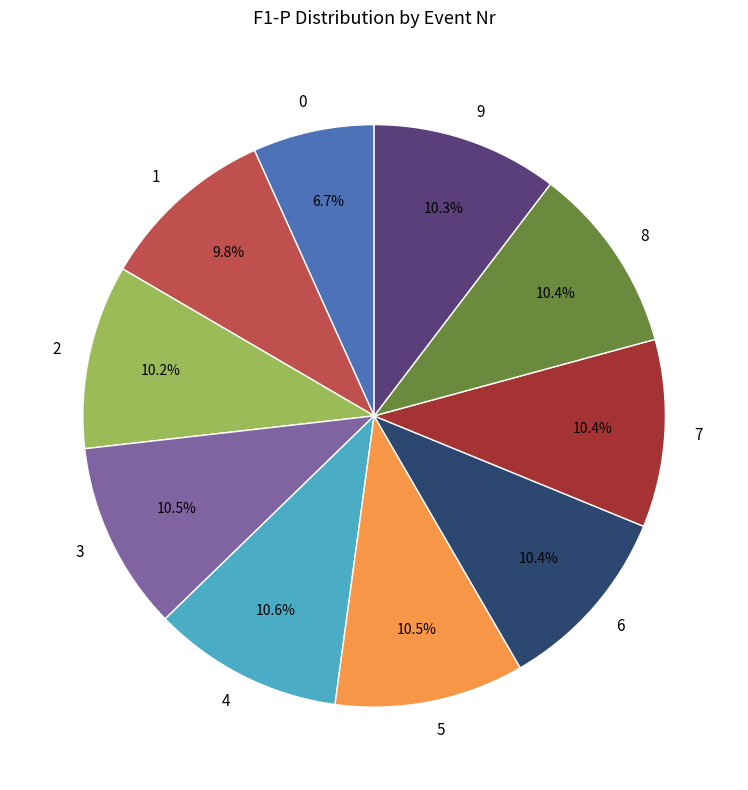

How much of the chart is everything except 9?

89.7%